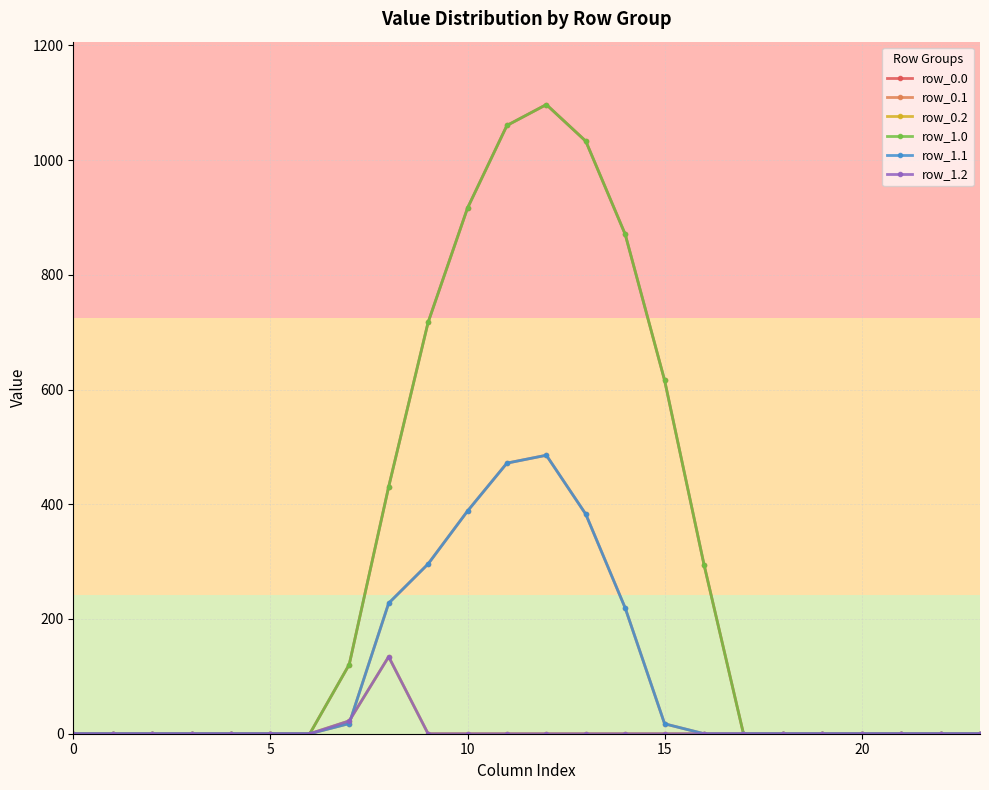

Which series has the largest total across all categories?

row_0.0